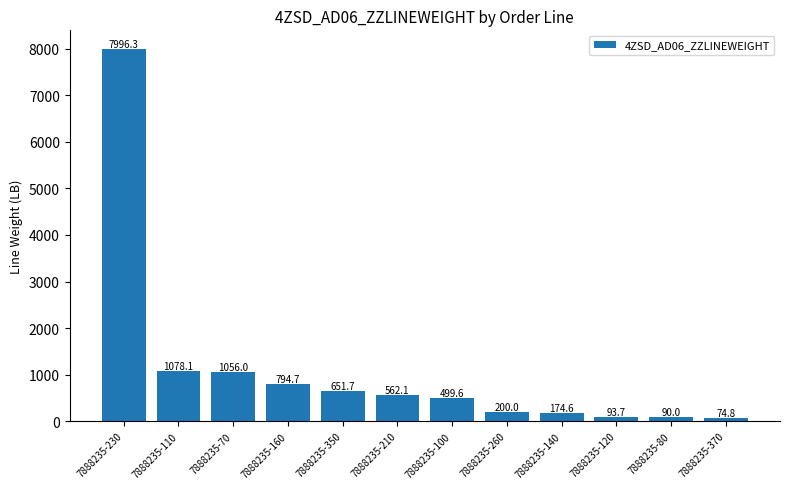

List the labels in order of value, smallest first.

7888235-370, 7888235-80, 7888235-120, 7888235-140, 7888235-260, 7888235-100, 7888235-210, 7888235-350, 7888235-160, 7888235-70, 7888235-110, 7888235-230